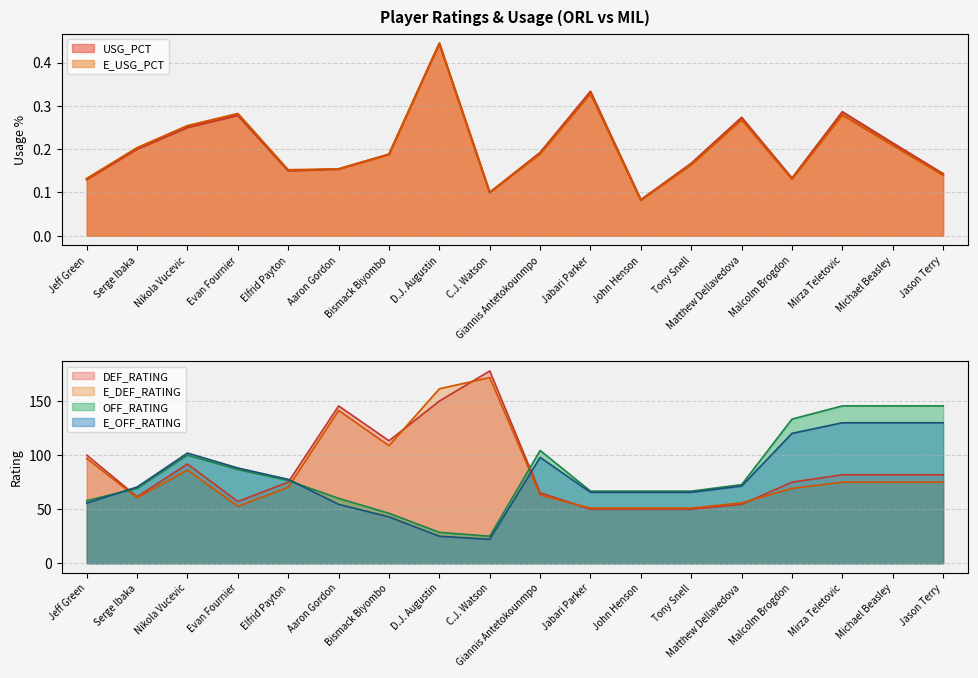

Reading left to right, transcribe all the data shown in this chart.

USG_PCT: 0.1	0.2	0.2	0.3	0.1	0.2	0.2	0.4	0.1	0.2	0.3	0.1	0.2	0.3	0.1	0.3	0.2	0.1
E_USG_PCT: 0.1	0.2	0.3	0.3	0.2	0.2	0.2	0.4	0.1	0.2	0.3	0.1	0.2	0.3	0.1	0.3	0.2	0.1
OFF_RATING: 57.9	69.2	100.0	86.7	76.5	60.0	46.2	28.6	25.0	104.3	66.7	66.7	66.7	72.7	133.3	145.5	145.5	145.5
E_OFF_RATING: 55.7	70.5	101.9	88.1	77.6	54.5	42.9	25.0	22.2	97.9	65.6	65.6	65.6	71.4	120.1	129.9	129.9	129.9
DEF_RATING: 100.0	61.5	91.7	57.1	75.0	145.5	113.3	150.0	177.8	65.2	50.0	50.0	50.0	54.5	75.0	81.8	81.8	81.8
E_DEF_RATING: 96.9	60.6	86.2	52.6	70.3	141.3	108.7	161.3	171.7	63.1	51.0	51.0	51.0	55.8	69.2	75.0	75.0	75.0